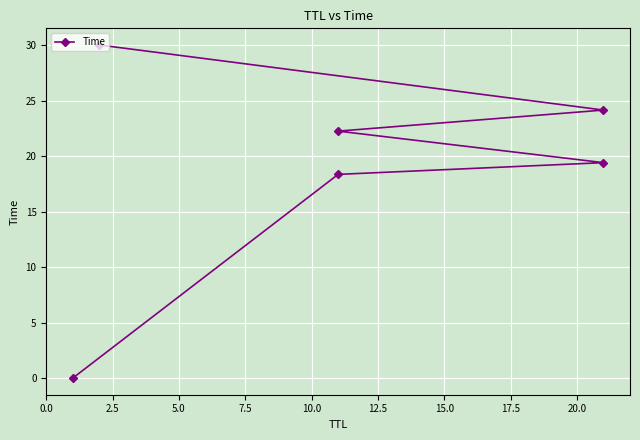

What is the difference between the values at 10.0 and 12.5?

5.9